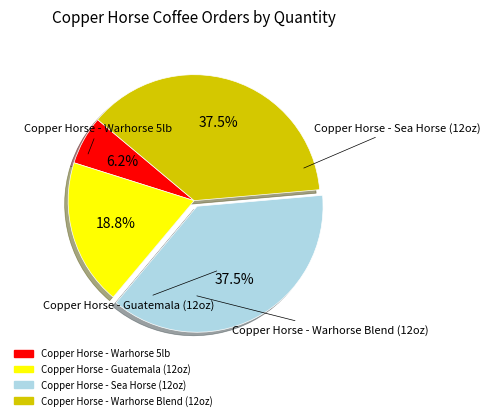

Is there any slice that represents more than half of the pie?

No